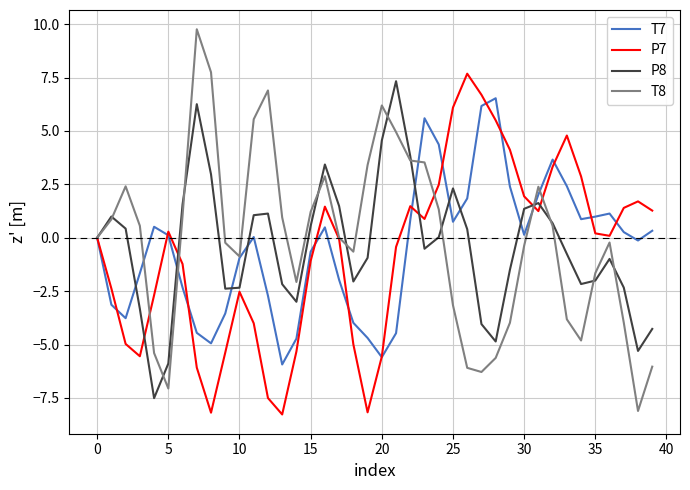

Which series has the widest spread of values?

T8